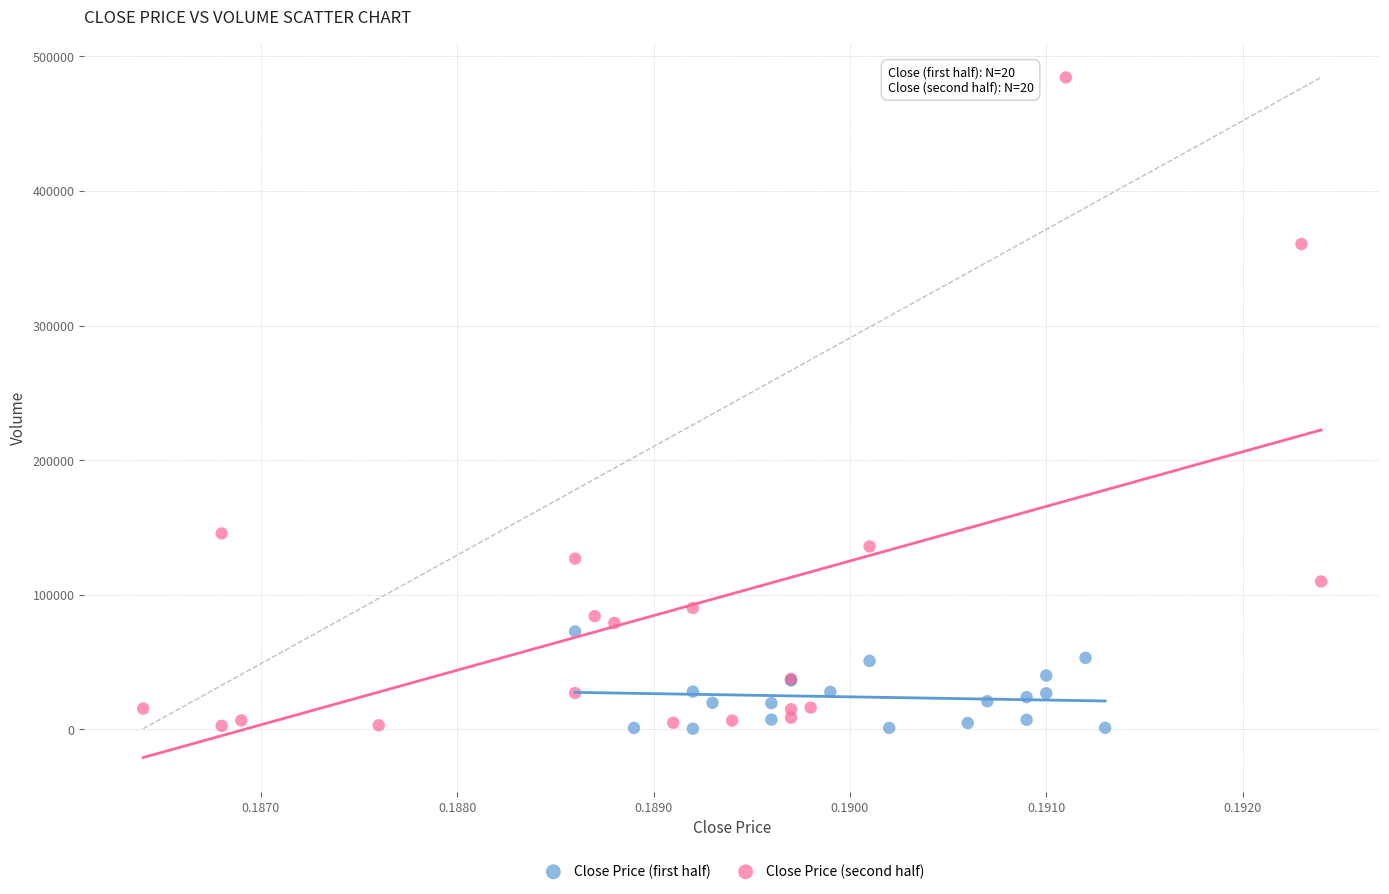

Which series has the widest spread of Y values?

Close Price (second half)